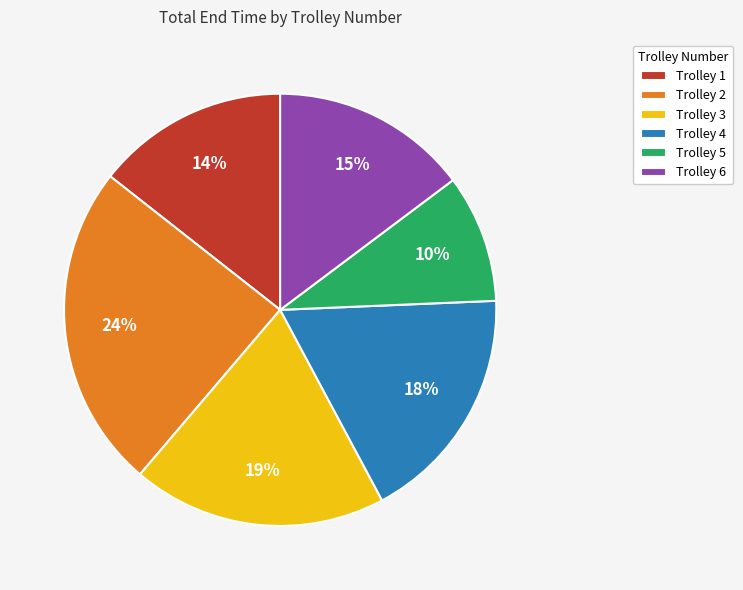

Combined, do Trolley 6 and Trolley 5 account for over 50%?

No